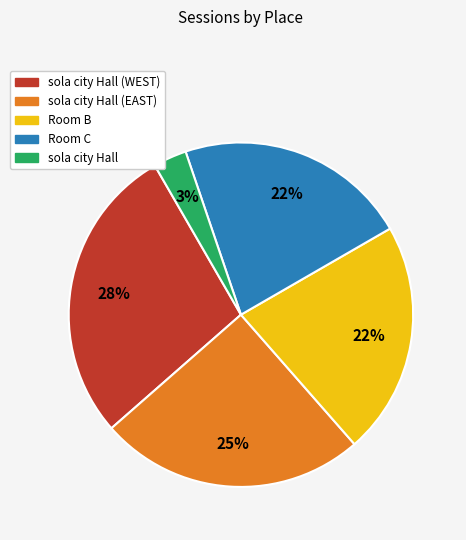

To the nearest percent, what is the average slice percentage?

20%